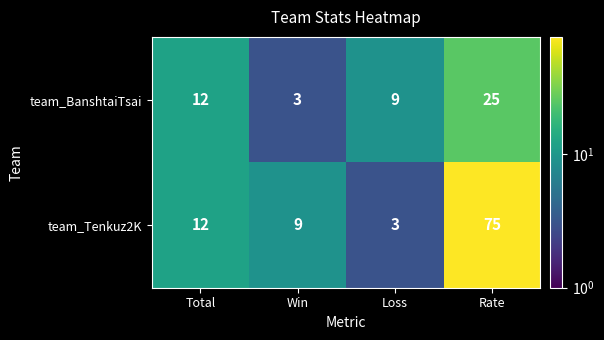

What is the sum of all team_Tenkuz2K values?

99